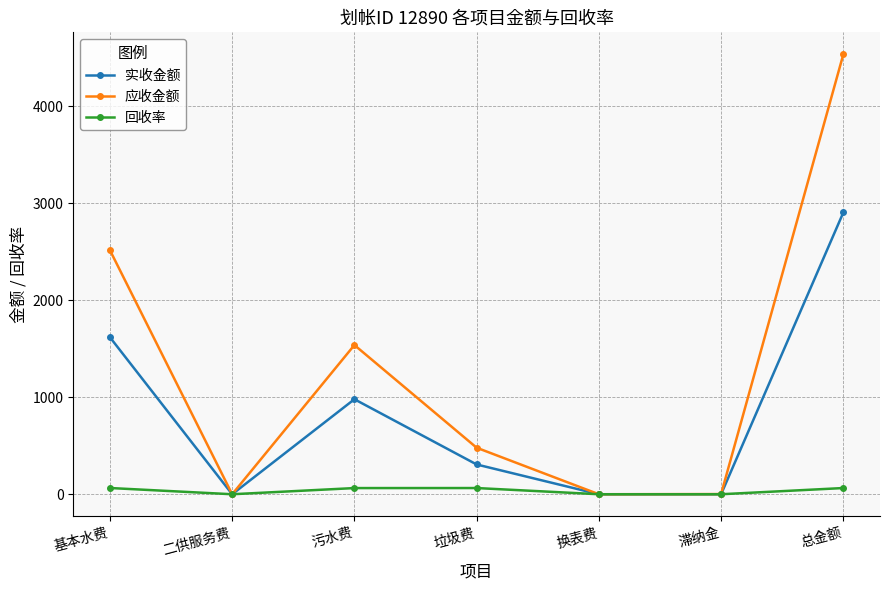

What is the label of the 2nd point from the left?

二供服务费